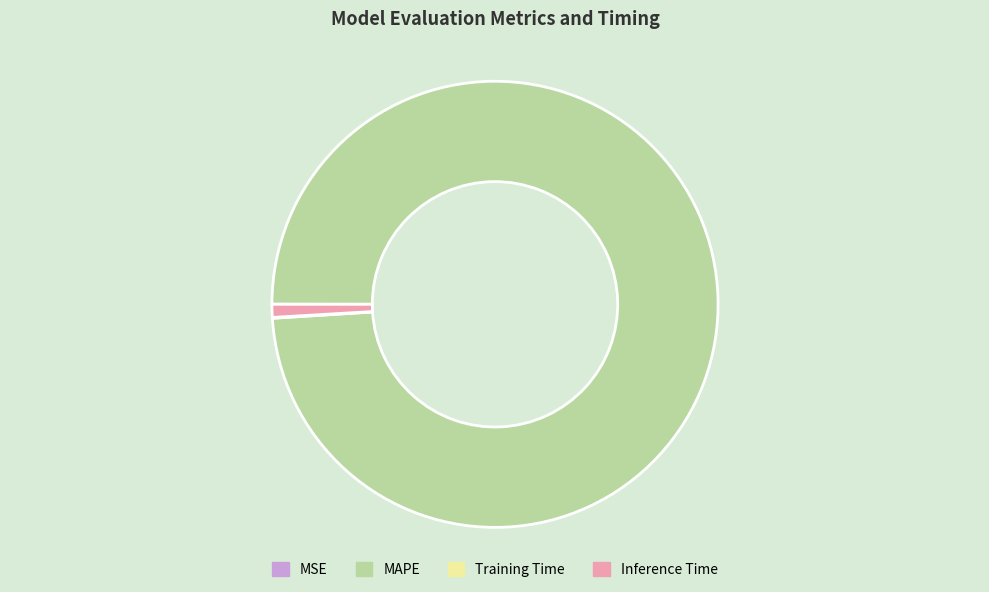

The Inference Time slice represents 11% of the pie. True or false?

False